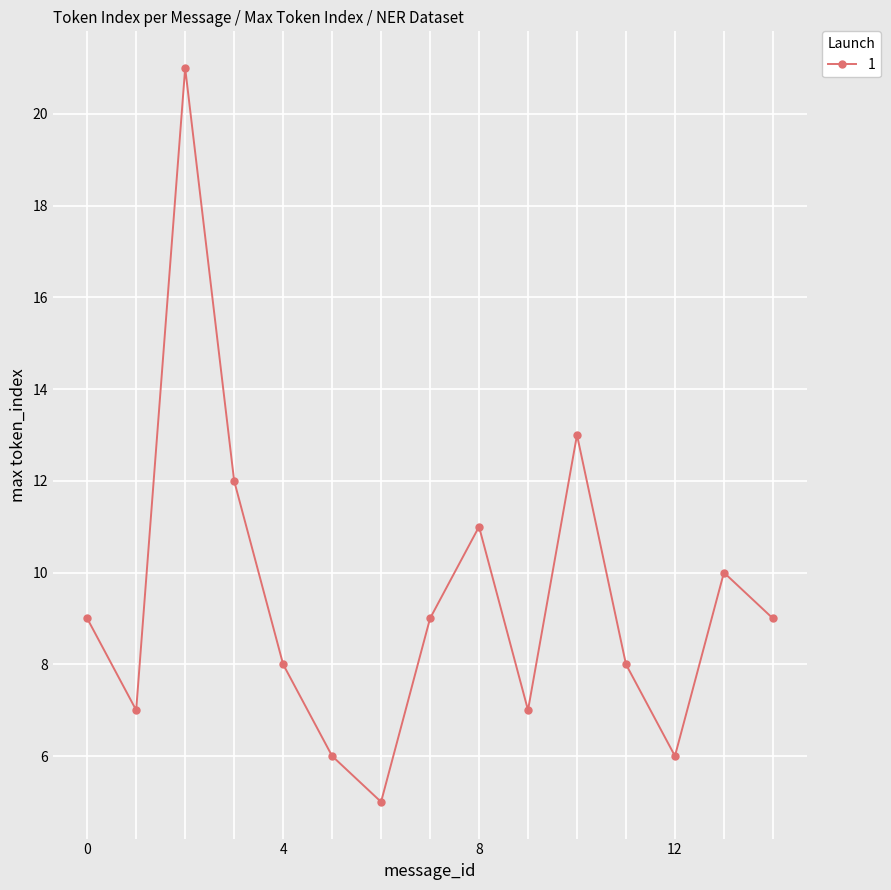

True or false: there are more than 1 points higher than both neighbors.

True